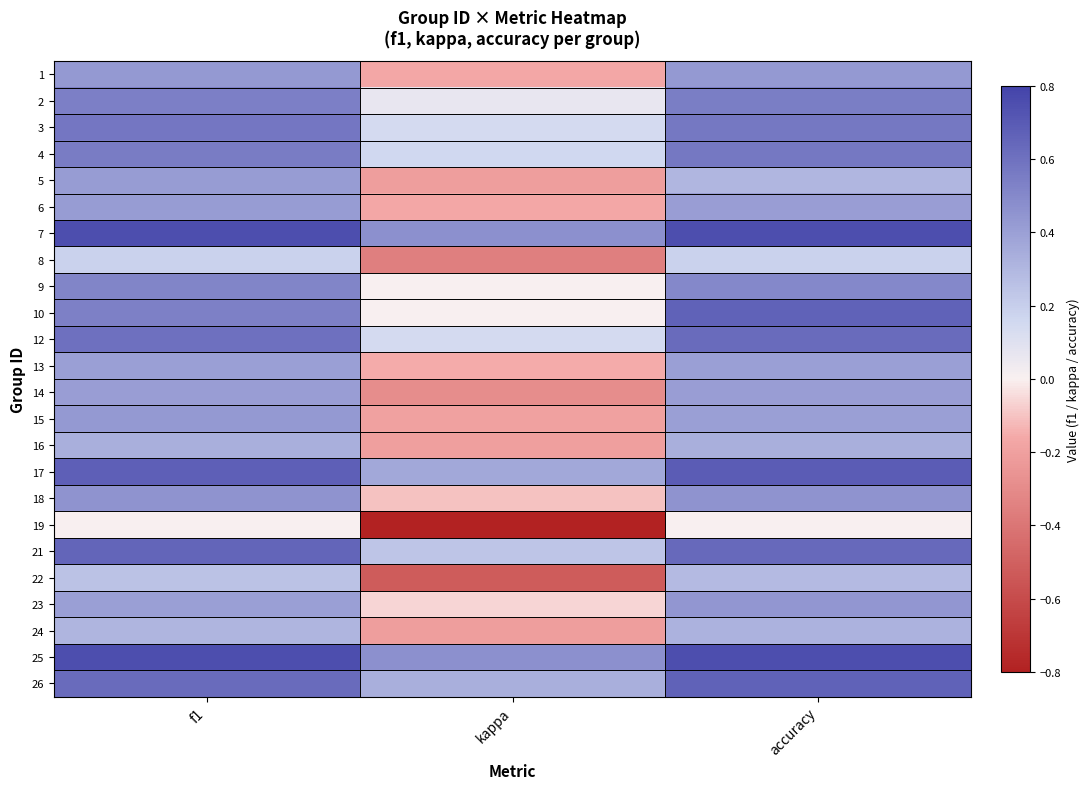

Count the number of data series in this chart.

24